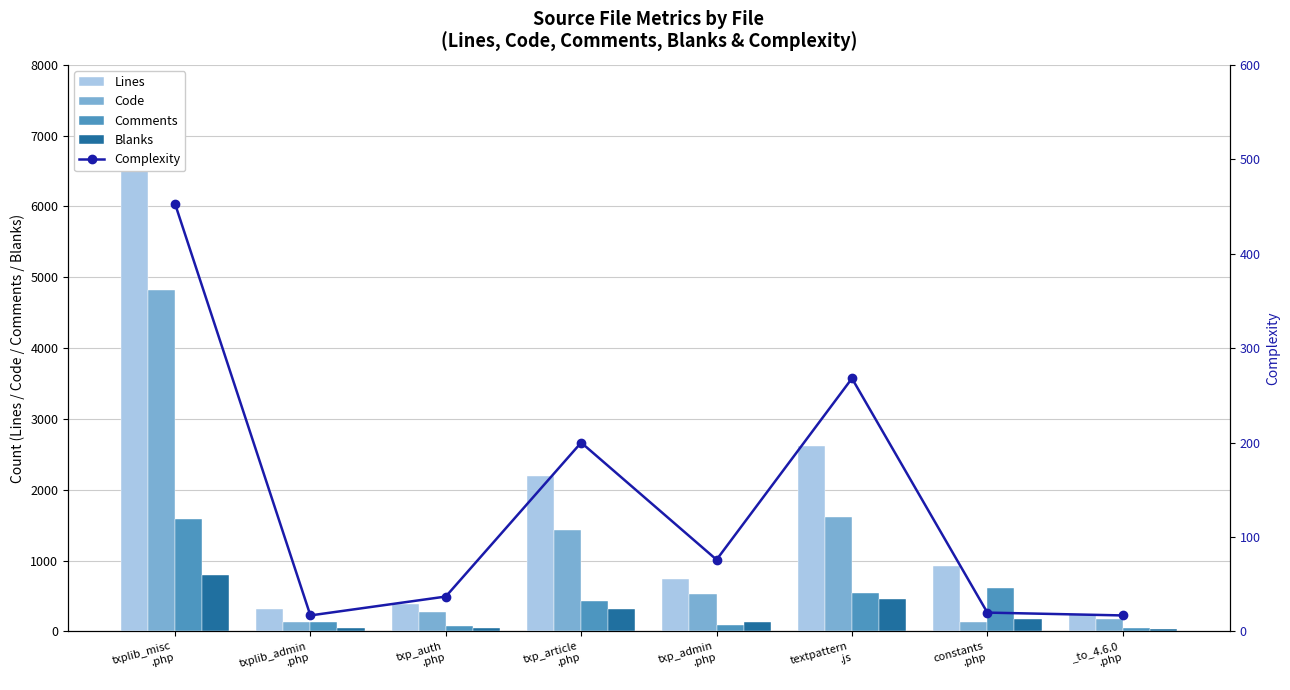

The value of Comments at txp_article
.php is 437. True or false?

True